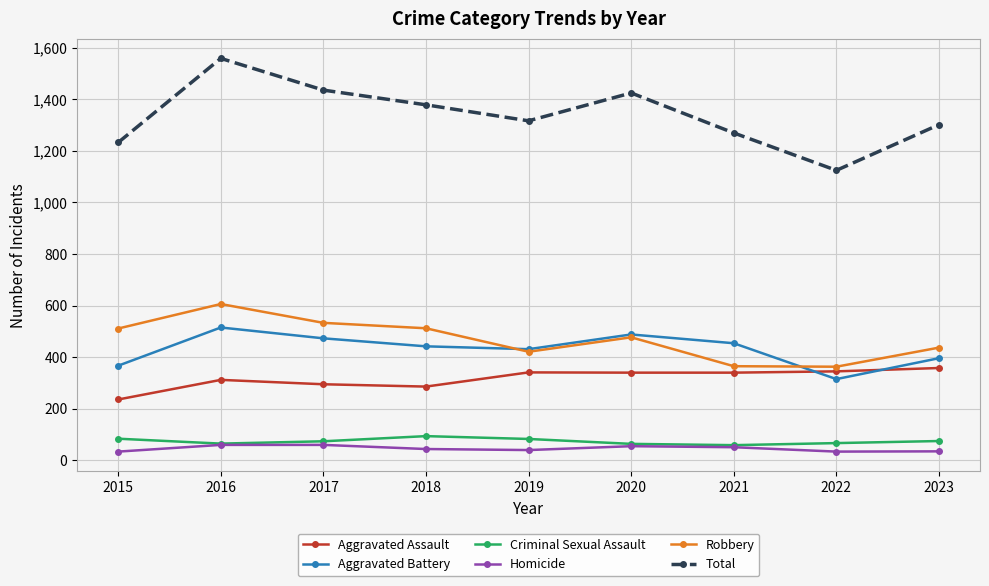

At which label does Homicide first exceed 44?

2016